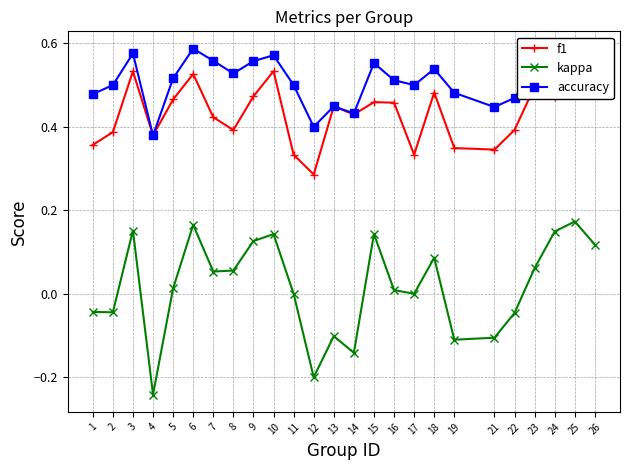

Reading left to right, extract all data points from this chart.

f1: 0.4	0.4	0.5	0.4	0.5	0.5	0.4	0.4	0.5	0.5	0.3	0.3	0.4	0.4	0.5	0.5	0.3	0.5	0.3	0.3	0.4	0.5	0.5	0.5	0.5
kappa: -0.0	-0.0	0.2	-0.2	0.0	0.2	0.1	0.1	0.1	0.1	0.0	-0.2	-0.1	-0.1	0.1	0.0	0.0	0.1	-0.1	-0.1	-0.0	0.1	0.1	0.2	0.1
accuracy: 0.5	0.5	0.6	0.4	0.5	0.6	0.6	0.5	0.6	0.6	0.5	0.4	0.4	0.4	0.6	0.5	0.5	0.5	0.5	0.4	0.5	0.5	0.6	0.6	0.6